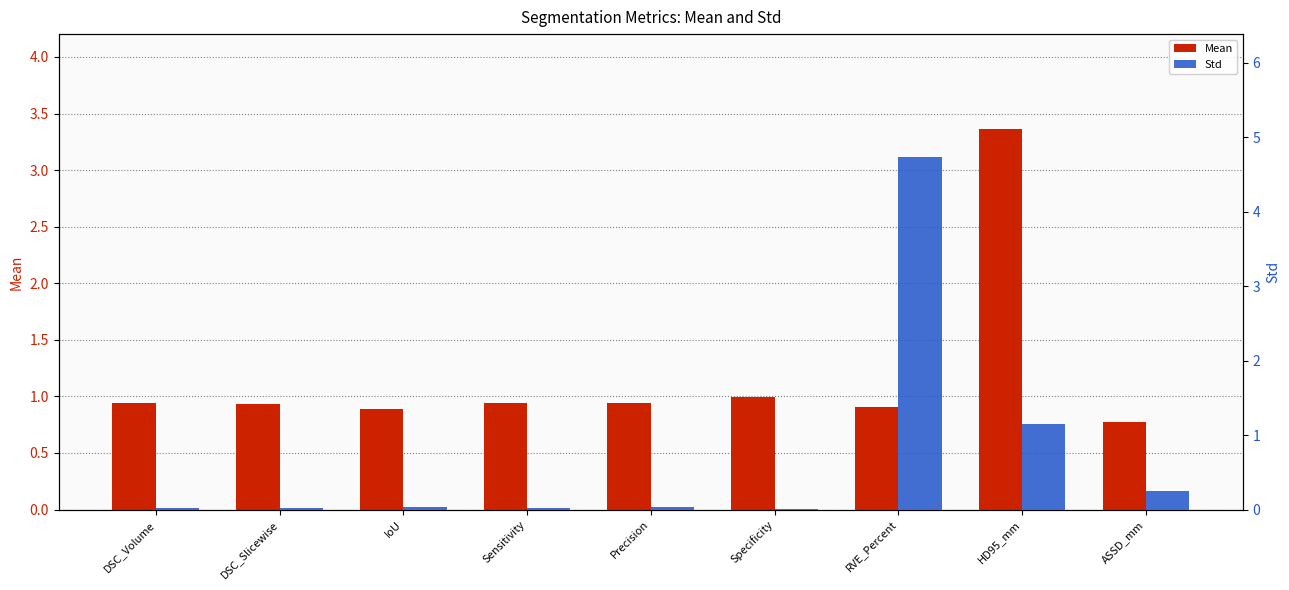

True or false: Std has a value of 0.0 at DSC_Slicewise.

False